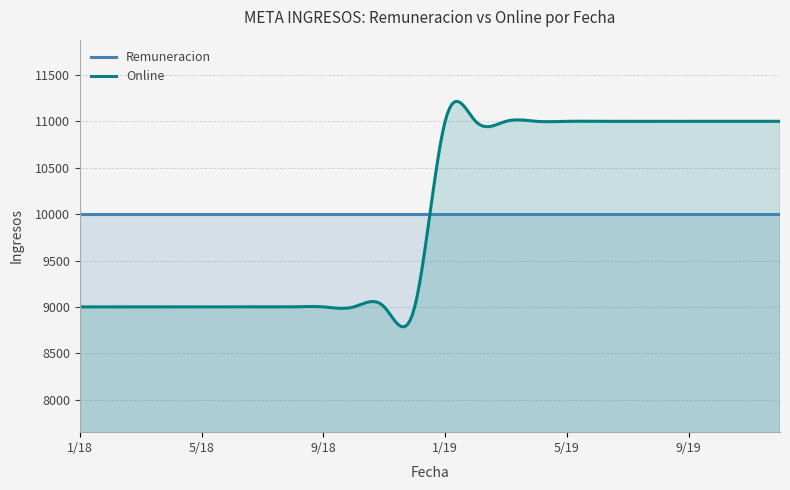

Rank the series at 10/19 from highest to lowest value.

Online, Remuneracion